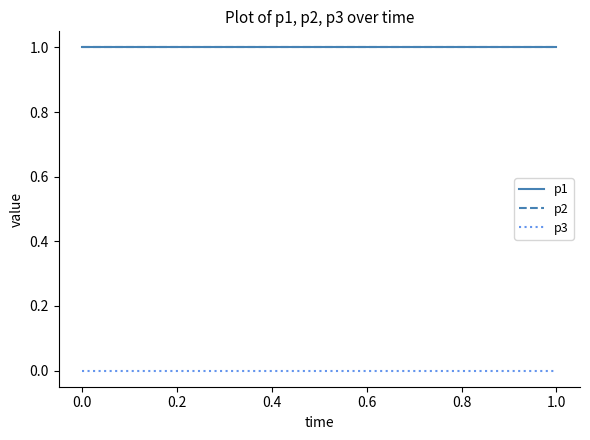

Is this an area chart (filled region under the line)?

No